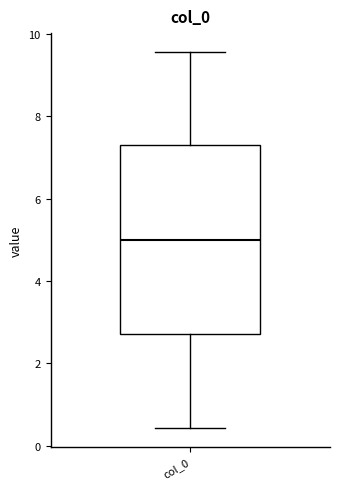

Transcribe this box plot: give where the median line is, the range the box spans, and where the two whiskers end, as read against the y-axis. The values are not printed on the chart, so give them approximately, as read against the axis.

median 5.0, box 2.8 to 7.2, whiskers 0.4 to 9.6